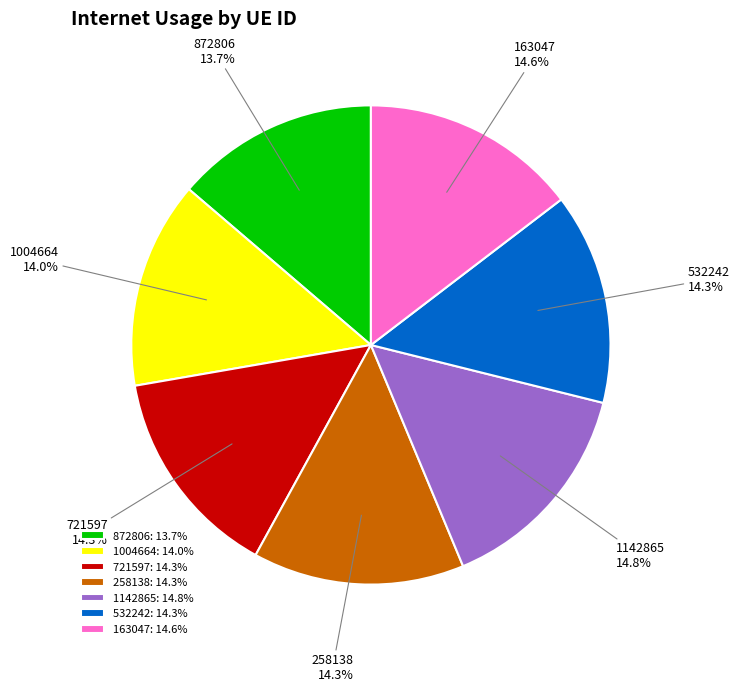

Do 872806 and 721597 together represent more than half of the pie?

No